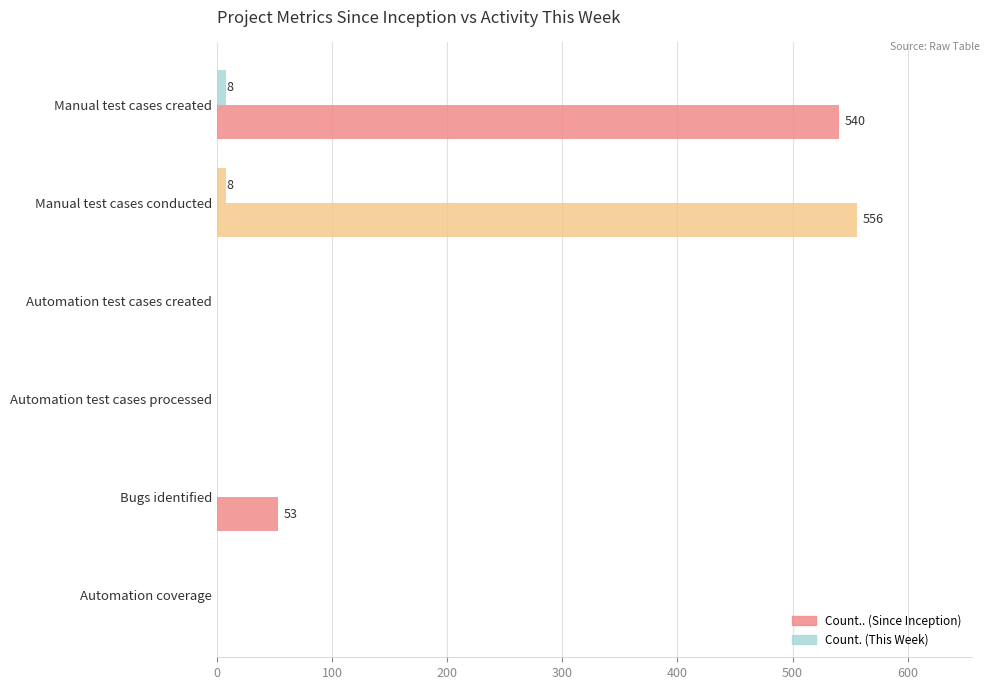

Rank the series by their average value, from lowest to highest.

Count. (This Week), Count.. (Since Inception)